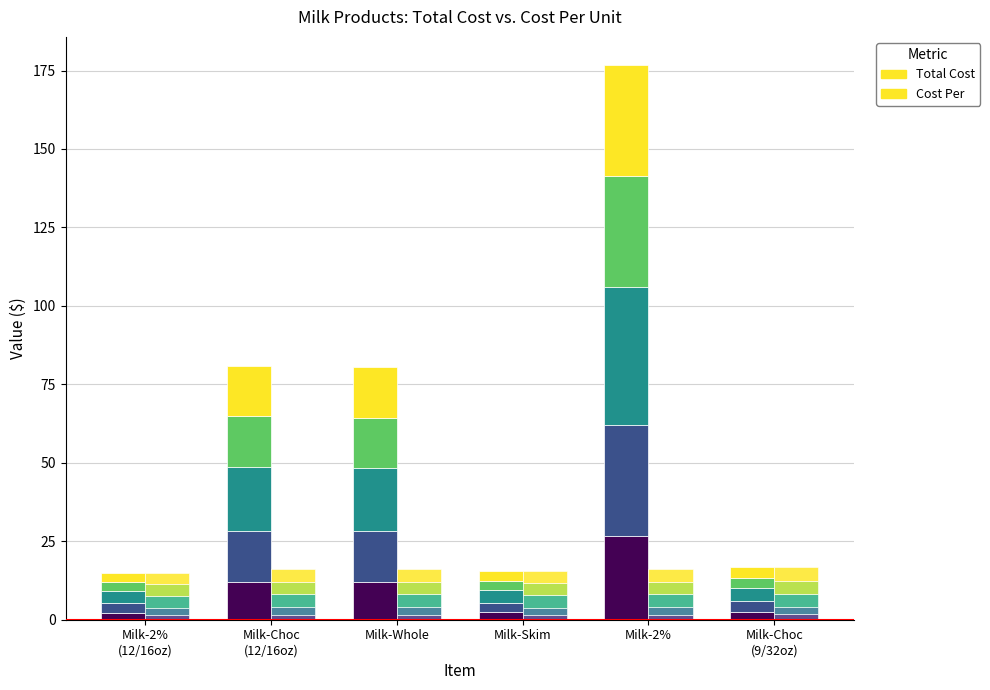

At which label is Cost Per closest to 3?

Milk-2%
(12/16oz)